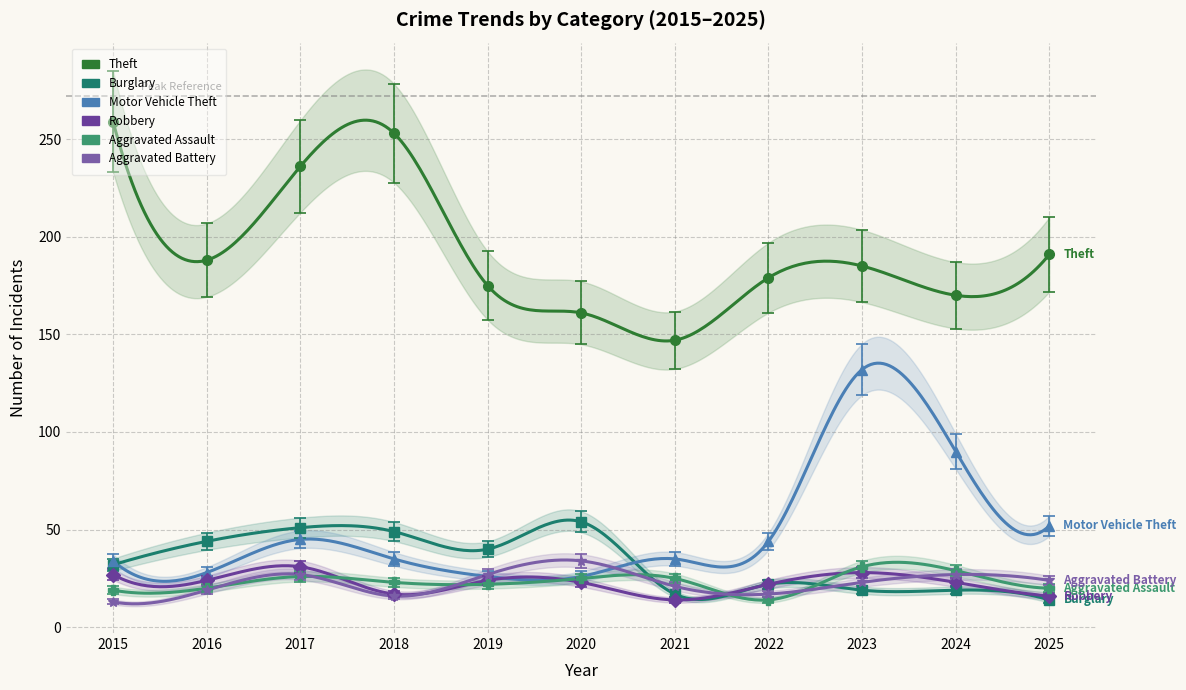

At which category is the sum across all series the highest?

2023